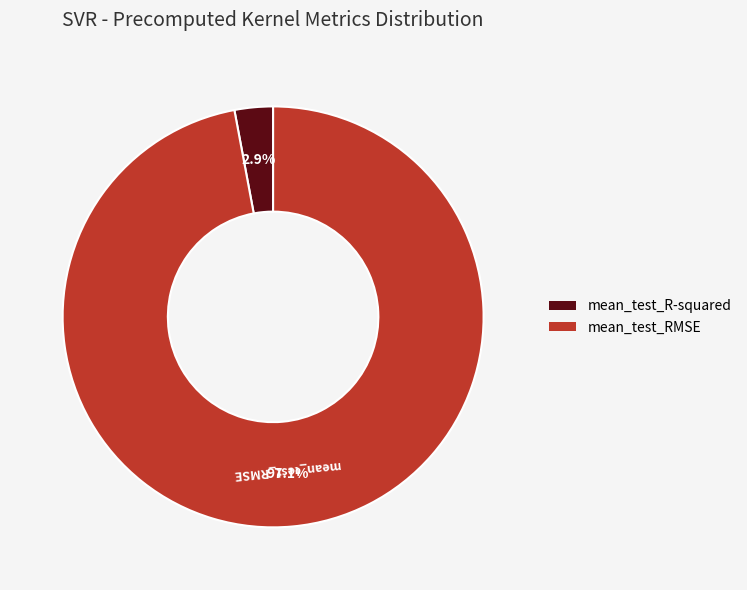

What is the majority slice?

mean_test_RMSE